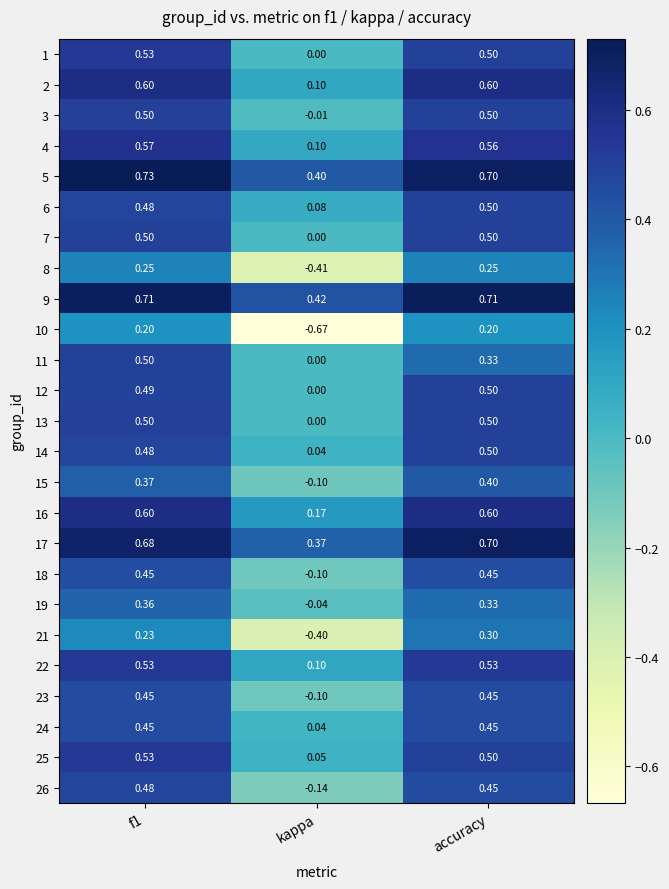

Which series changed the most between f1 and accuracy?

11